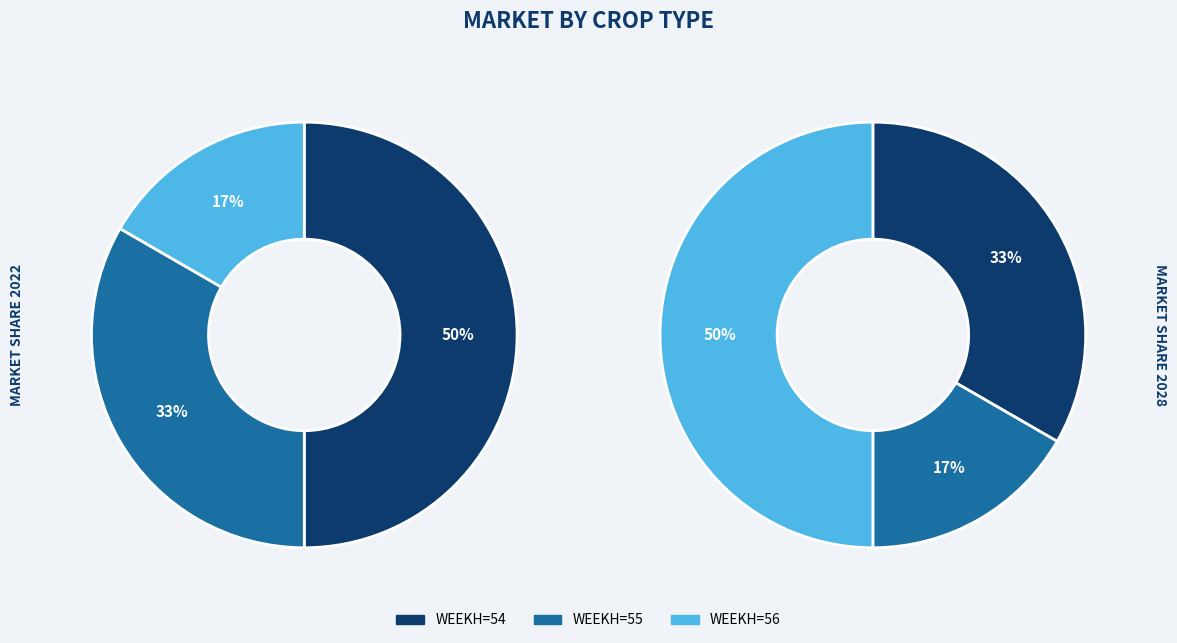

To the nearest percent, what portion does 2 represent?

33%